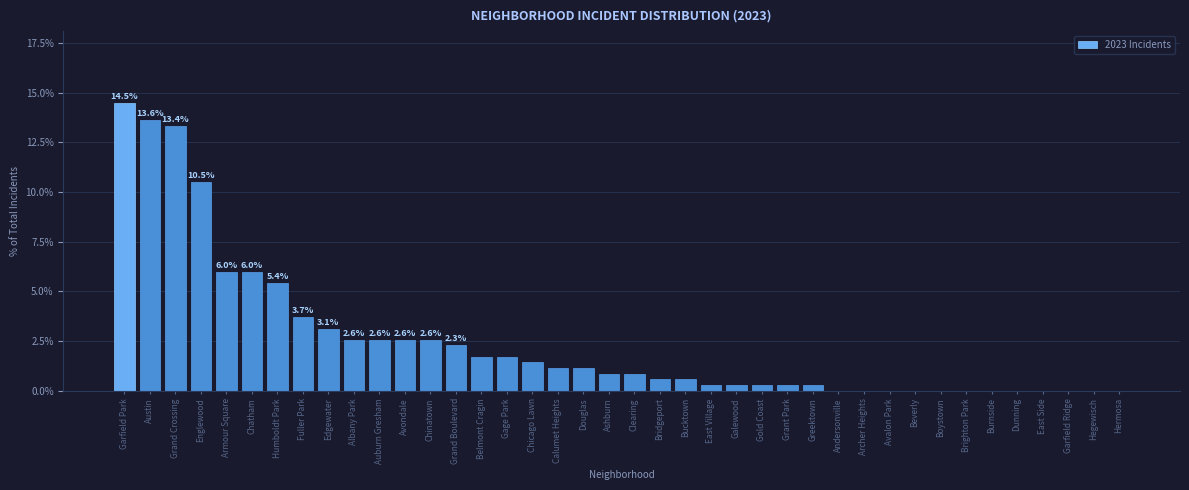

What is the change in value from Chicago Lawn to Bridgeport?

-0.9